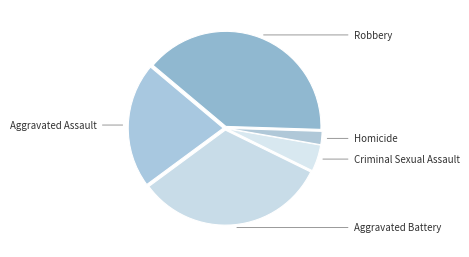

Is Criminal Sexual Assault the majority of the pie?

No